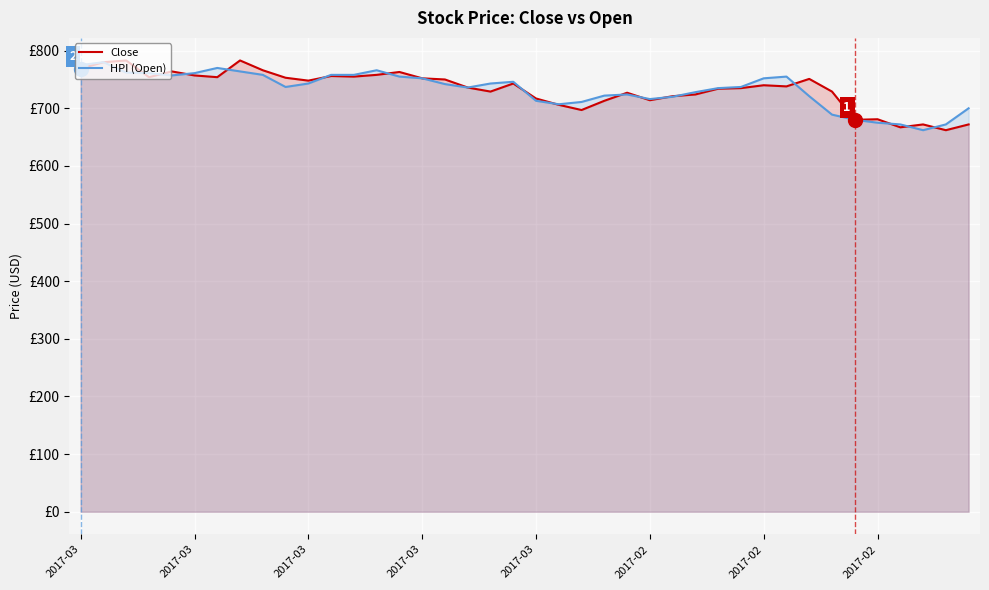

The HPI (Open) series shows 746 at 19. True or false?

True